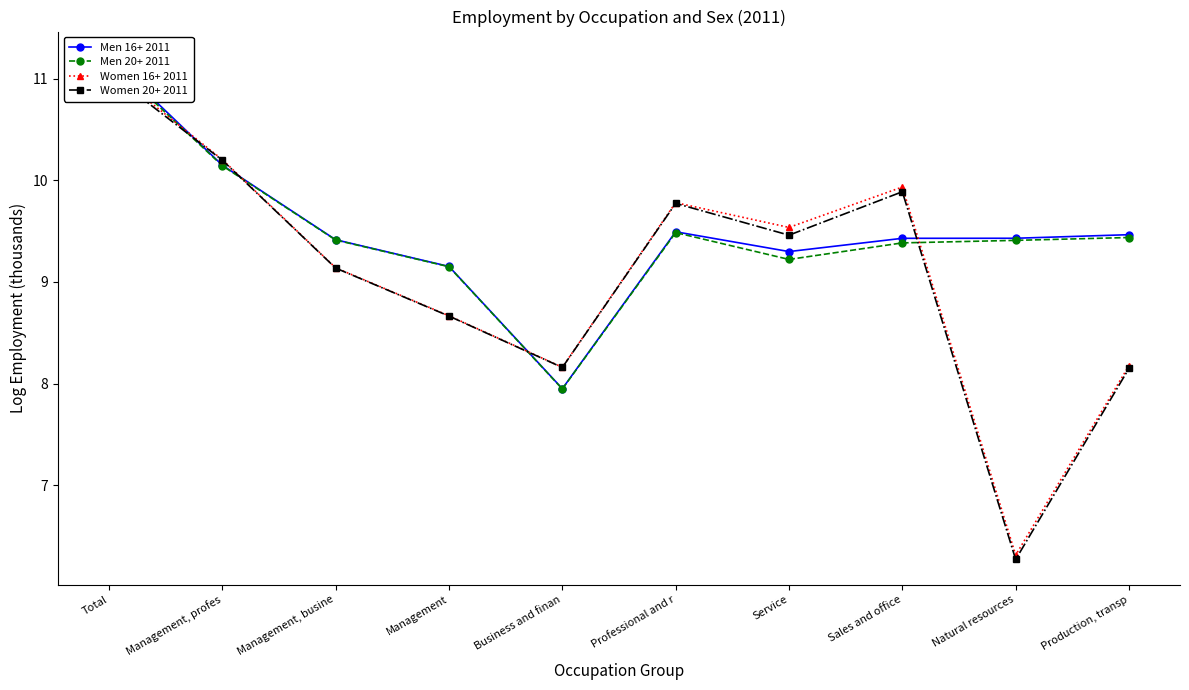

List the labels in order of Women 20+ 2011 value, smallest first.

Natural resources, Production, transp, Business and finan, Management, Management, busine, Service, Professional and r, Sales and office, Management, profes, Total